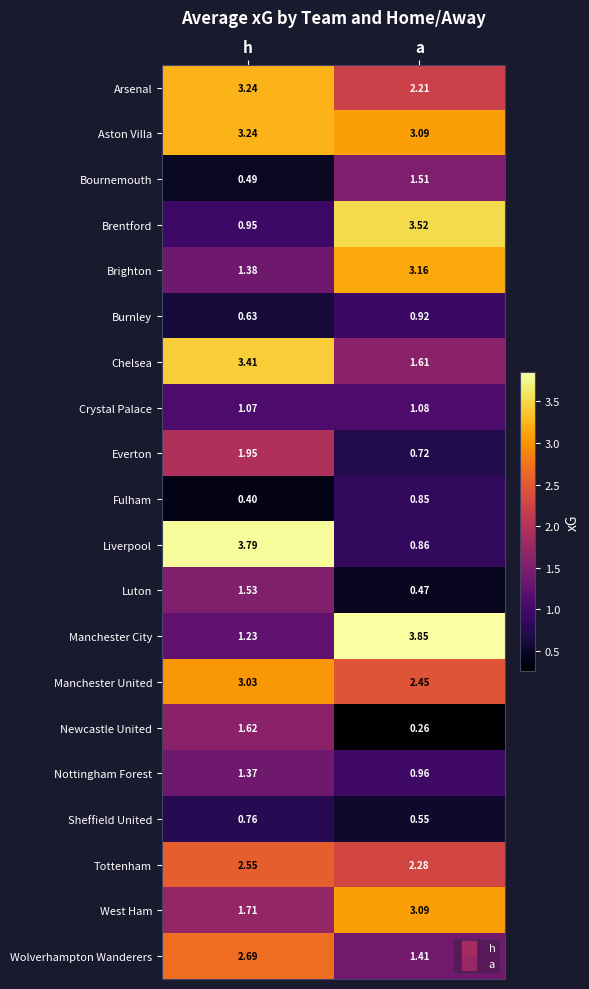

Which series changed the most between h and a?

Liverpool